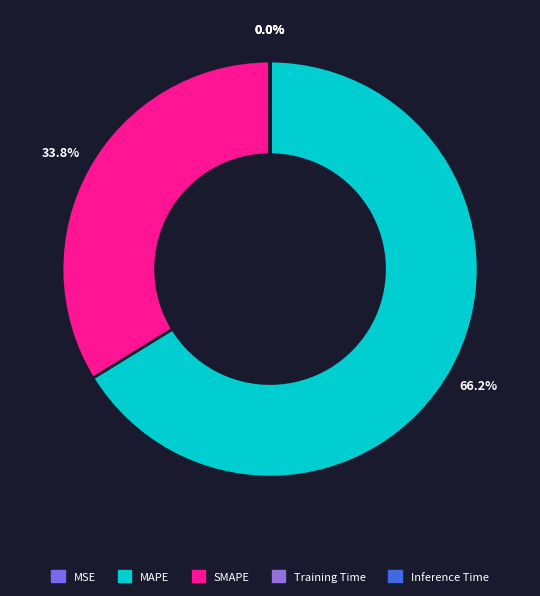

What is the change in value from MSE to SMAPE?

+97.9